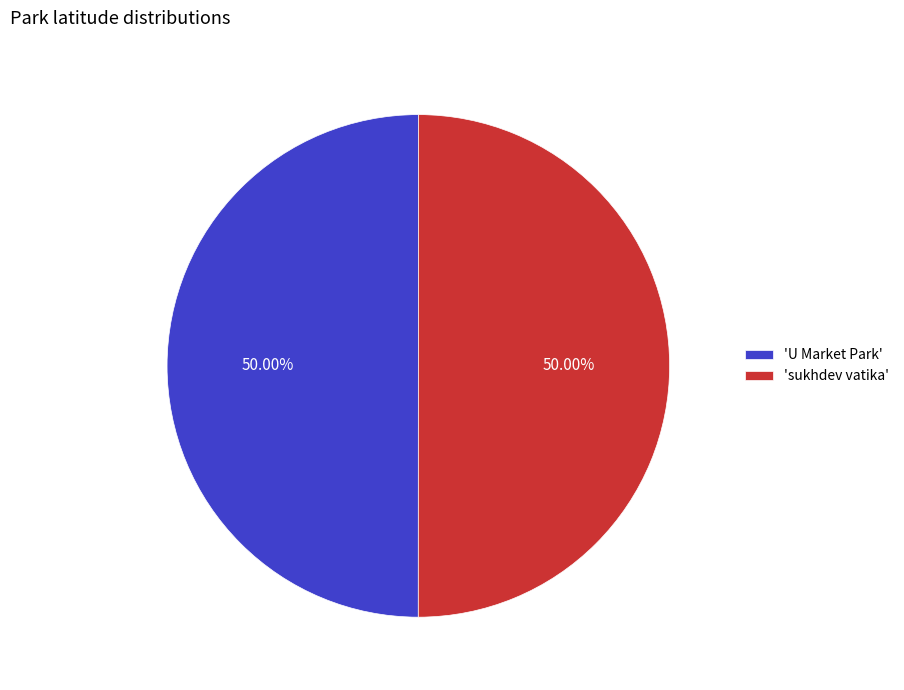

How many segments does this pie chart have?

2